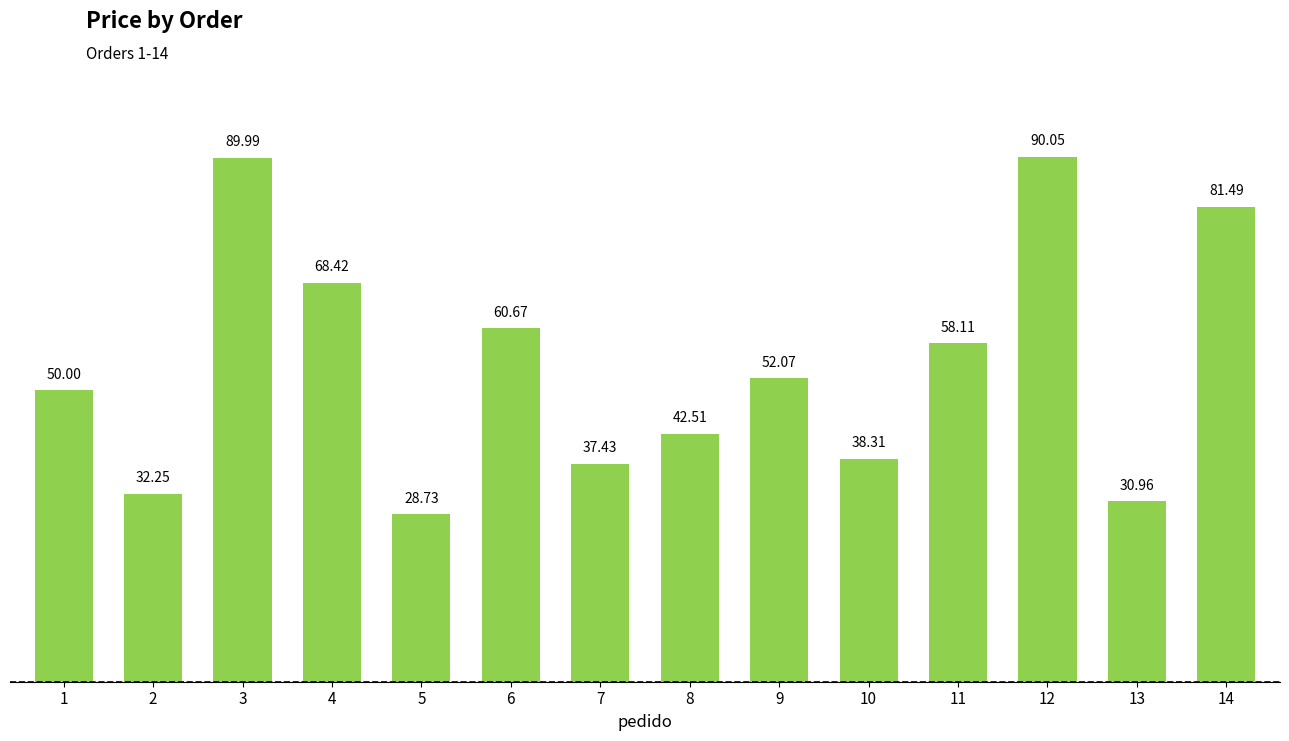

What is the value of the 8th bar from the left?

42.5